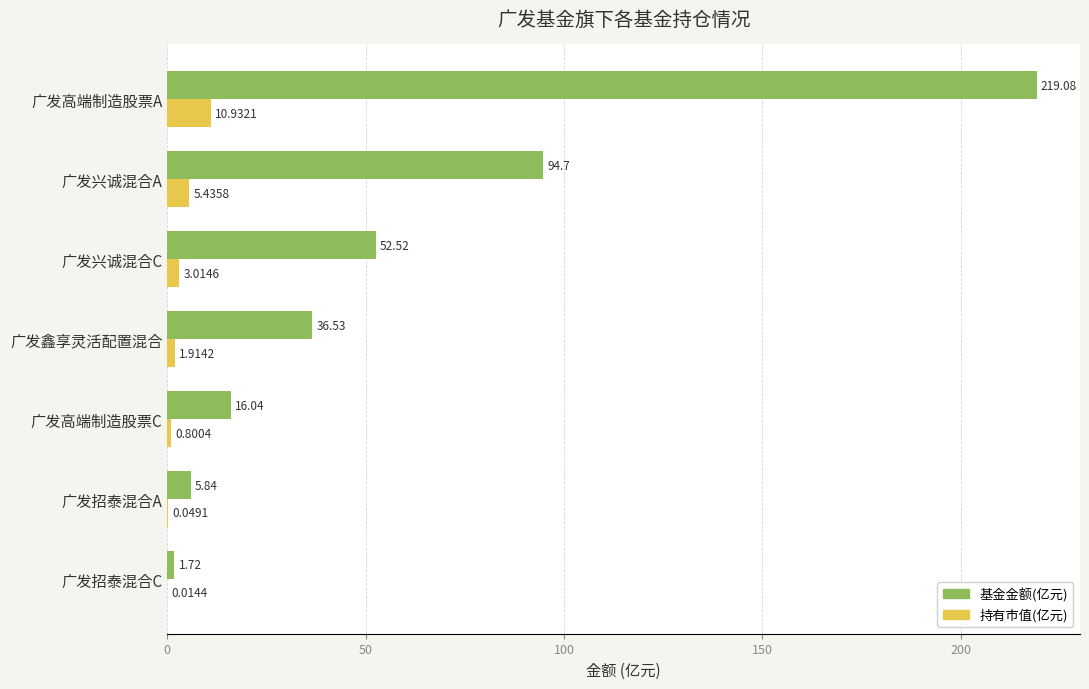

Between 广发兴诚混合A and 广发兴诚混合C, which series saw the biggest shift?

基金金额(亿元)